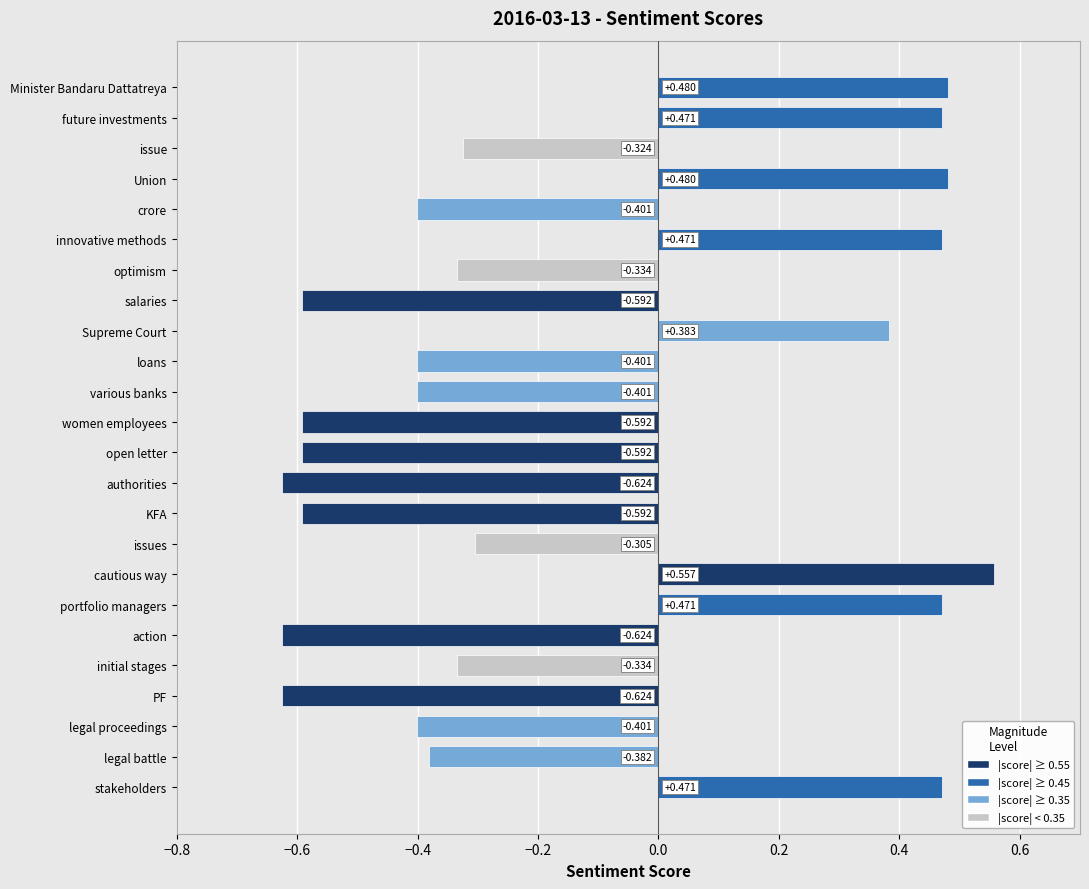

Where is the data nearest to the value 0?

issues